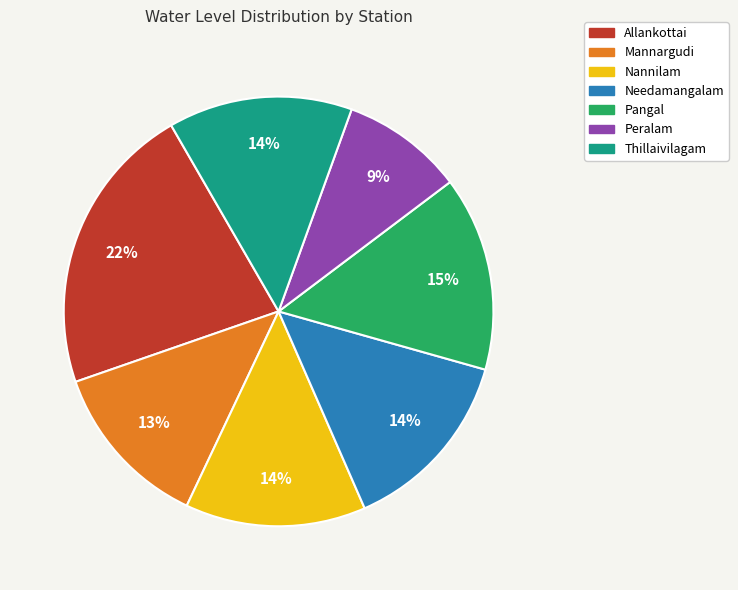

Do Needamangalam and Pangal together represent more than half of the pie?

No